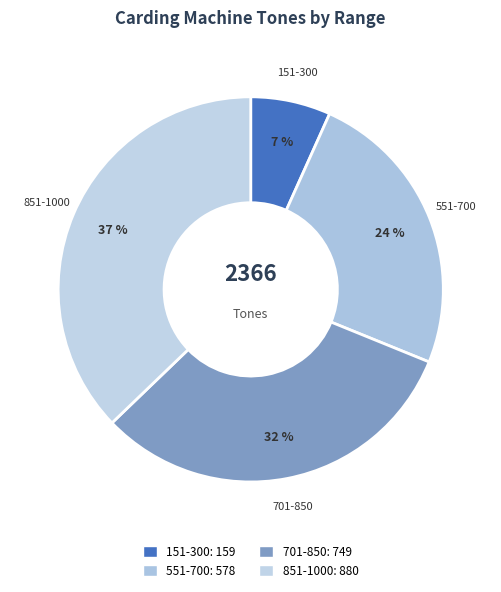

Rank the categories by value from highest to lowest.

851-1000, 701-850, 551-700, 151-300